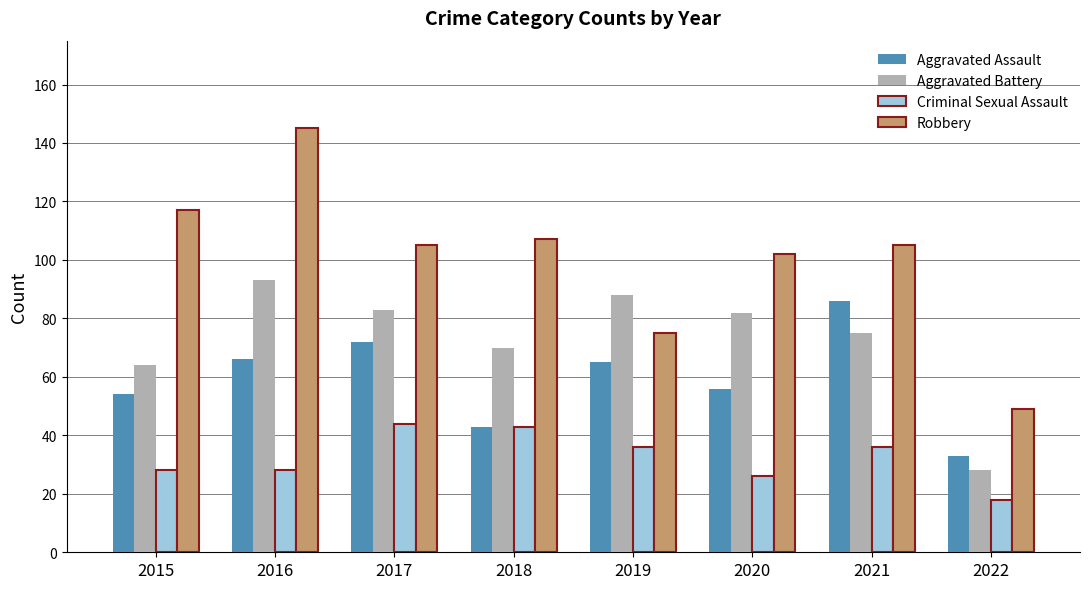

What are all the series names shown in the legend?

Aggravated Assault, Aggravated Battery, Criminal Sexual Assault, Robbery